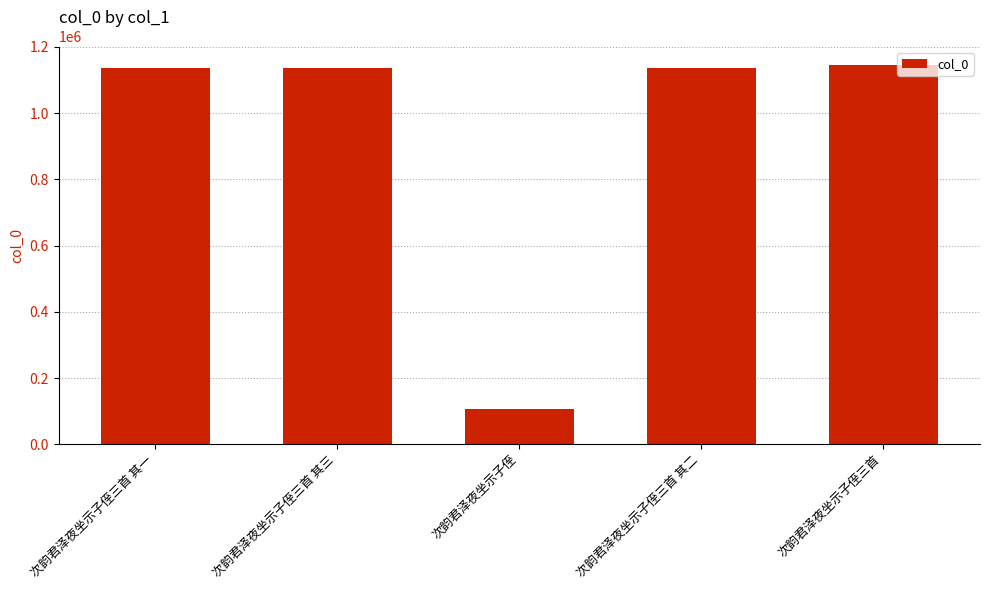

Is it true that the value at 次韵君泽夜坐示子侄三首 其一 is 517007?

False